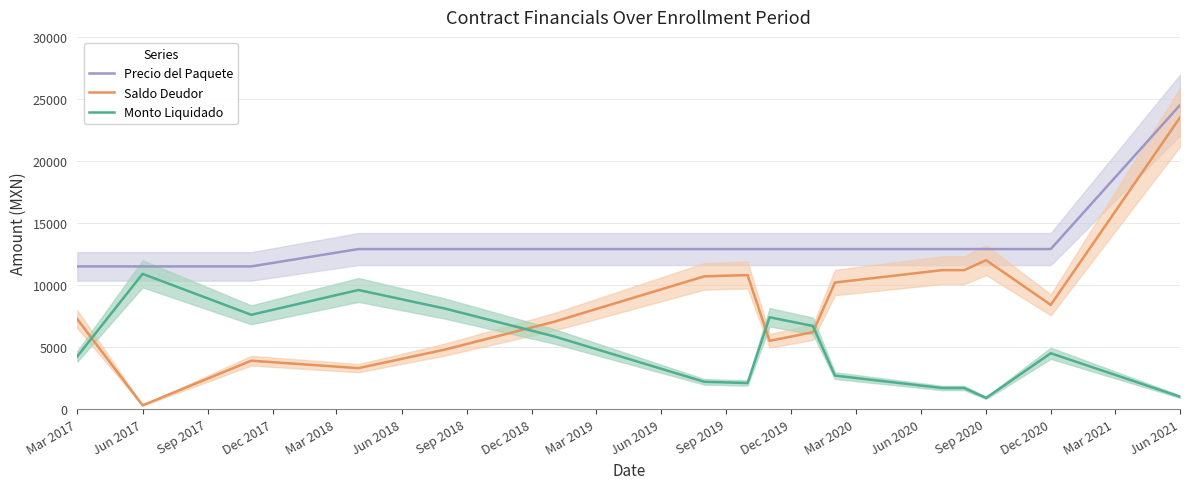

After their last crossing, which series has the higher values: Saldo Deudor or Monto Liquidado?

Saldo Deudor